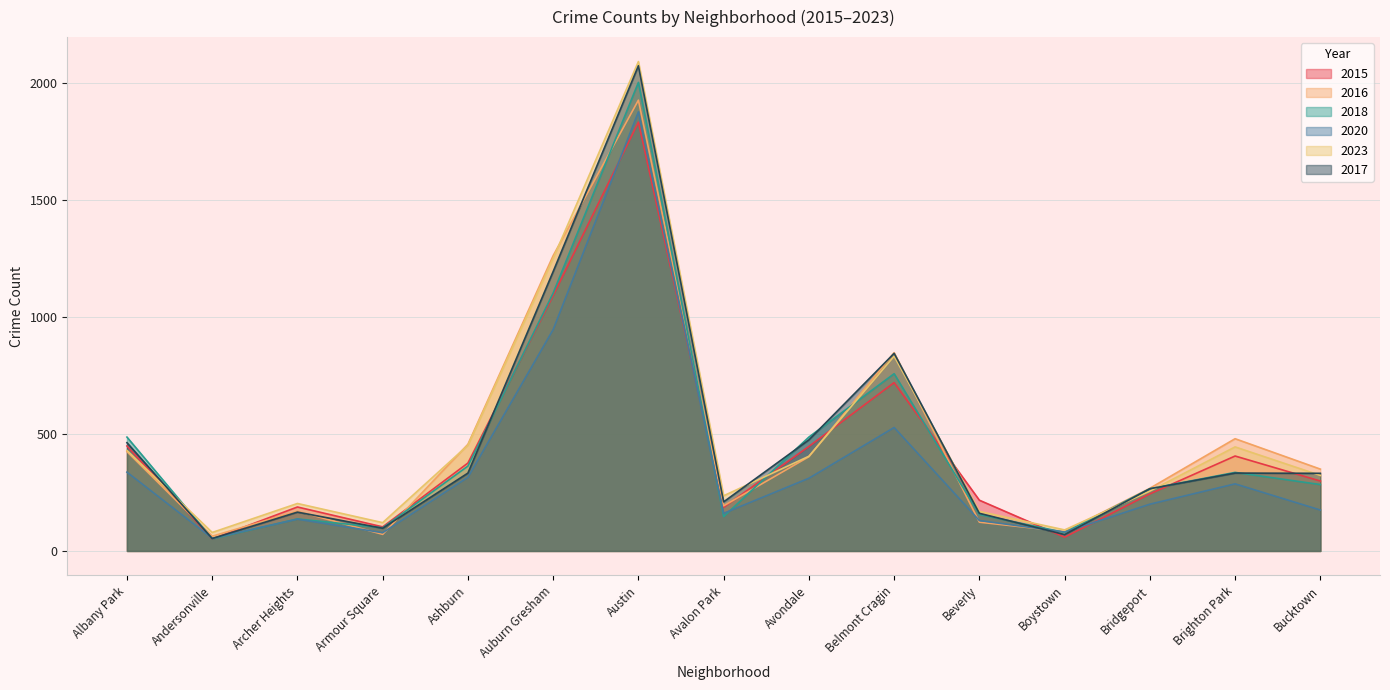

What is the difference between the second highest and minimum values in the 2015 series?

1042